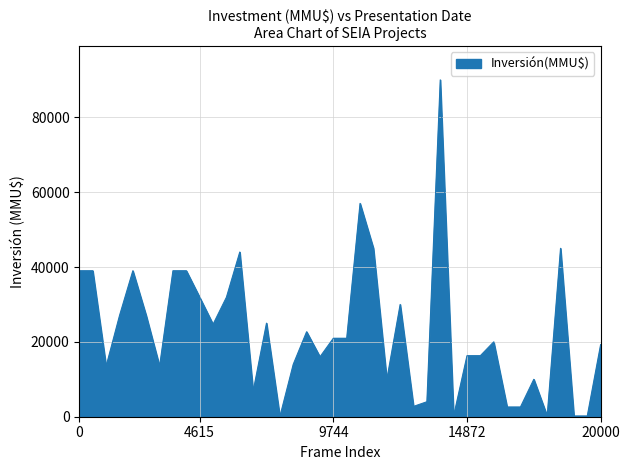

What is the greatest value displayed?

90000